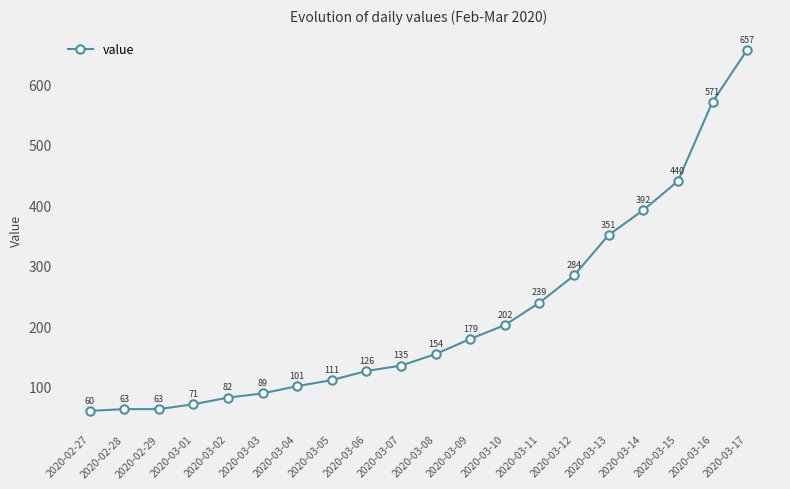

Where is the data nearest to the value 358?

2020-03-13